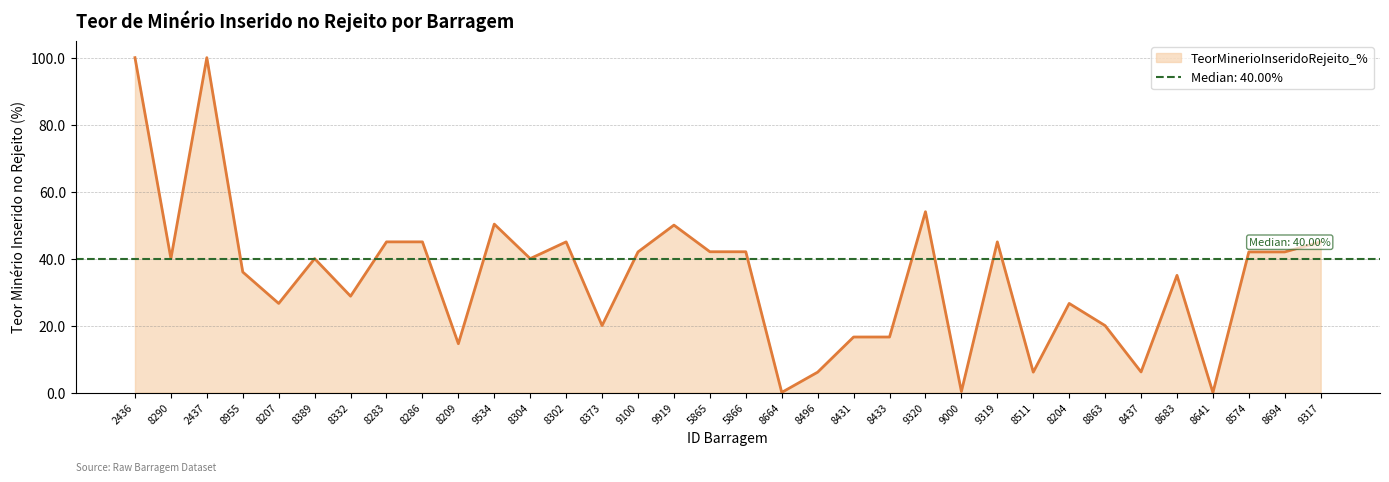

Reading left to right, transcribe all the data shown in this chart.

100.0	40.0	100.0	36.0	26.6	40.0	28.8	45.0	45.0	14.6	50.3	40.0	45.0	20.0	42.0	50.0	42.0	42.0	0.1	6.1	16.6	16.6	54.0	0.3	45.0	6.1	26.6	20.0	6.2	35.0	0.0	42.0	42.0	45.0